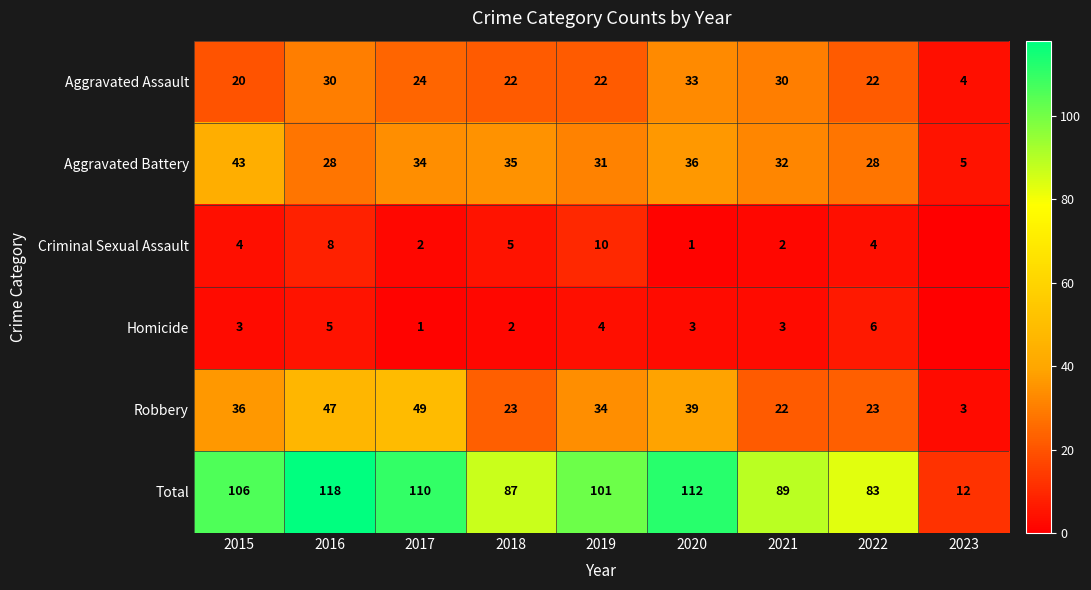

True or false: Homicide has a value of 2 at 2021.

False